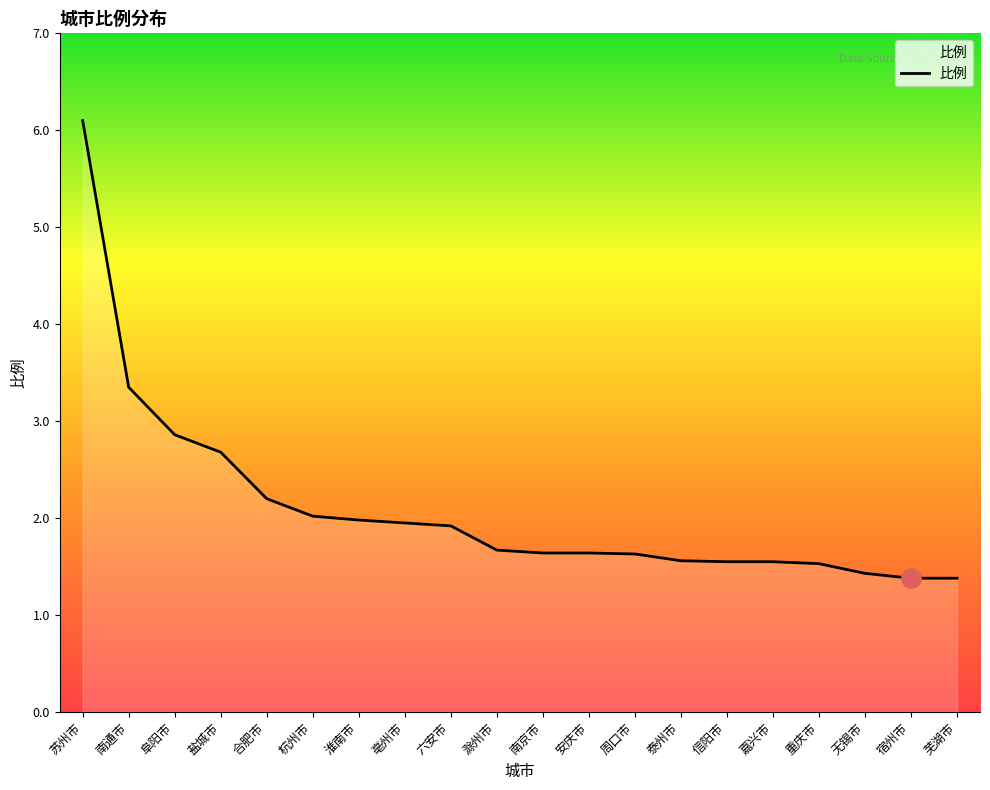

What position from the right is 苏州市?

20